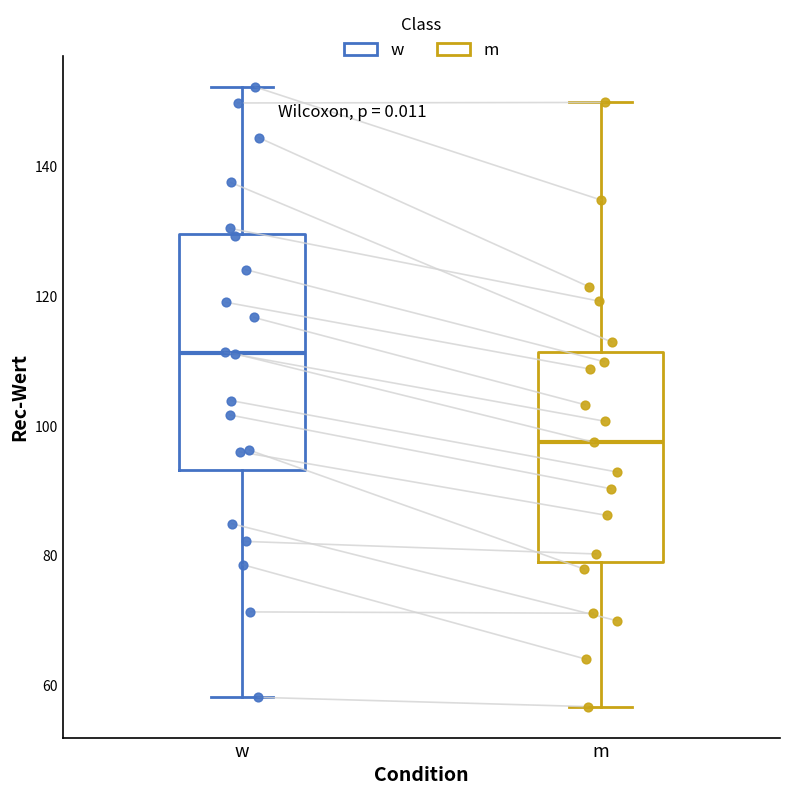

Reading left to right, transcribe this box plot: for each box, give where its median line is, the range the box spans, and where its two whiskers end, as read against the y-axis. The values are not printed on the chart, so give them approximately, as read against the axis.

w: median 112, box 94 to 130, whiskers 58 to 152
m: median 98, box 80 to 112, whiskers 56 to 150